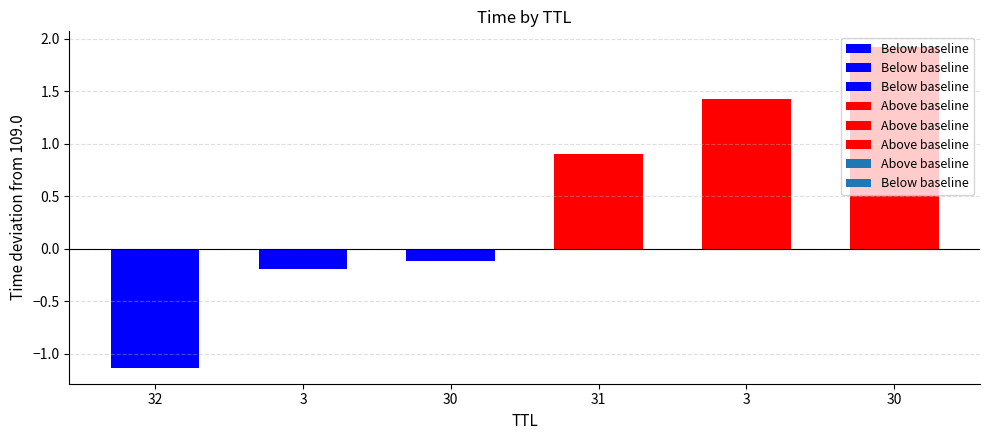

The value at 31 is 166.3. True or false?

False